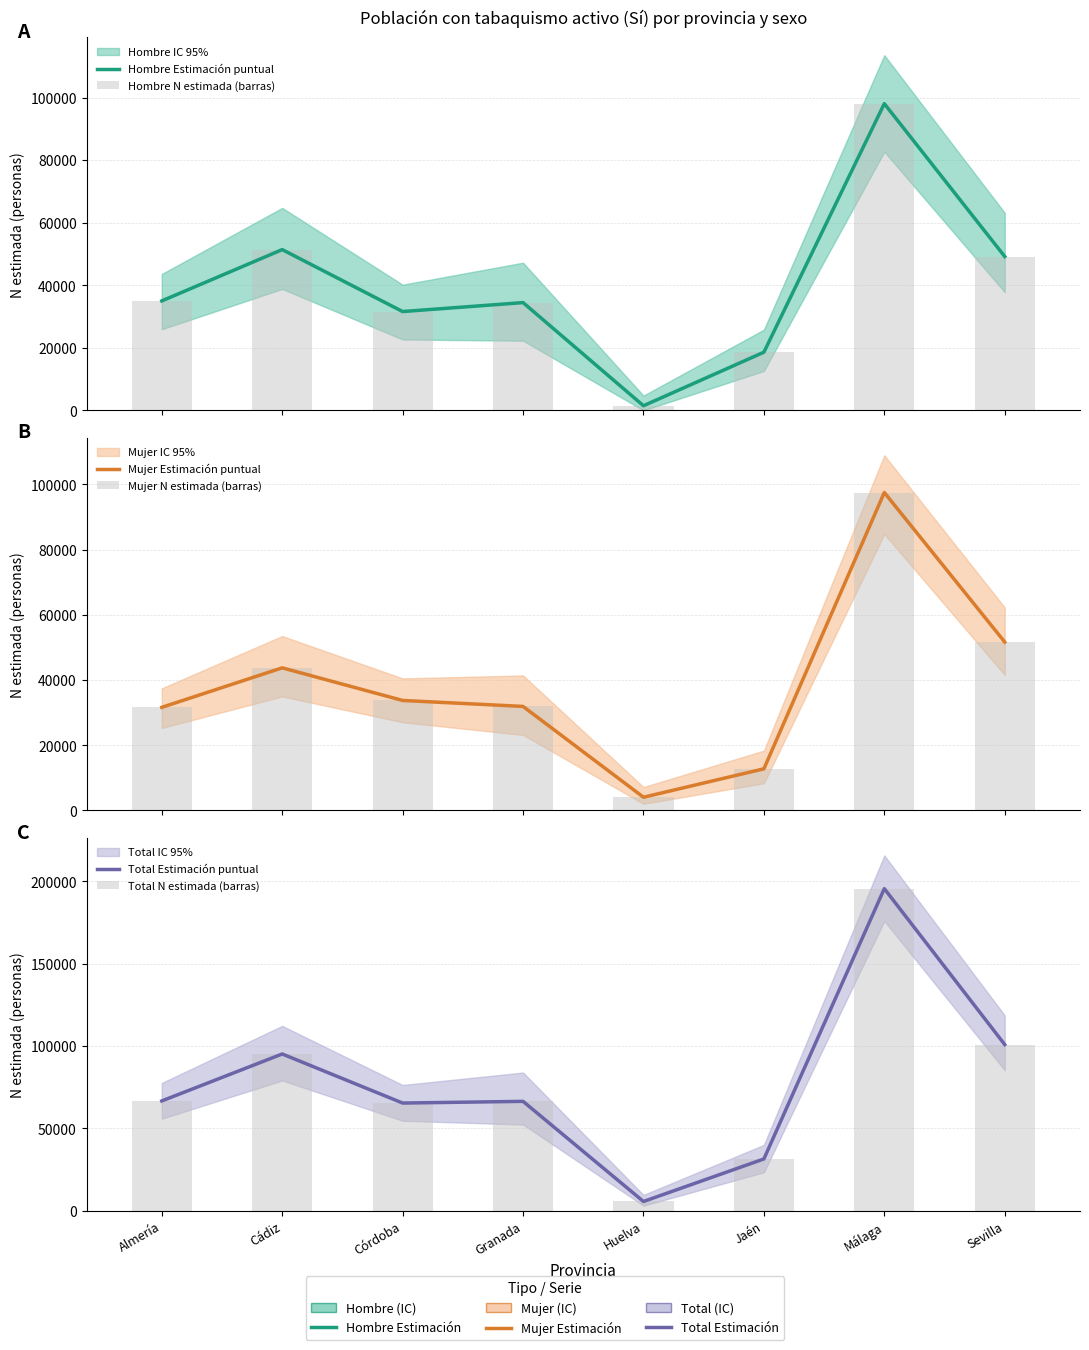

How many data points does each series have?

8